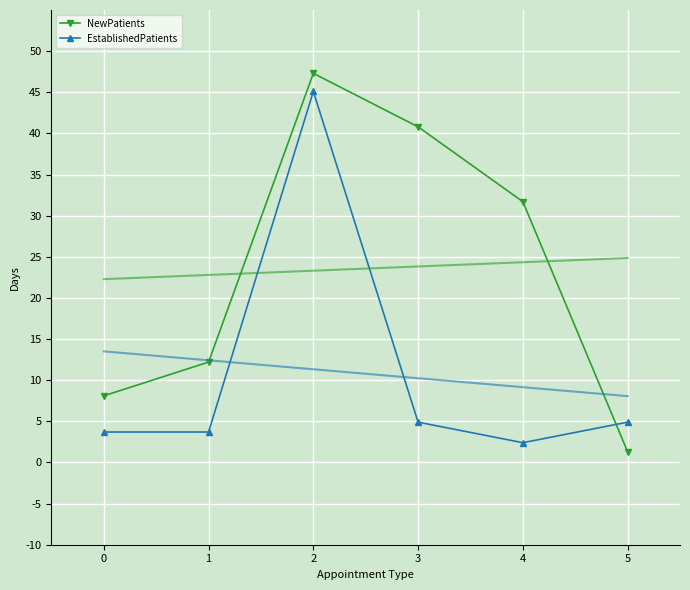

At which category does EstablishedPatients reach its first local peak?

2